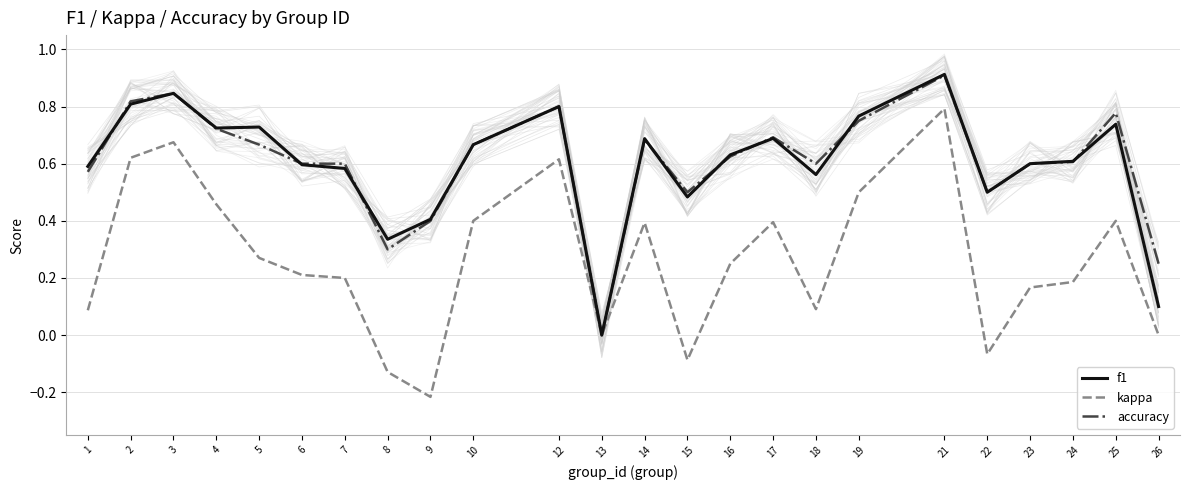

Is this an area chart (filled region under the line)?

No